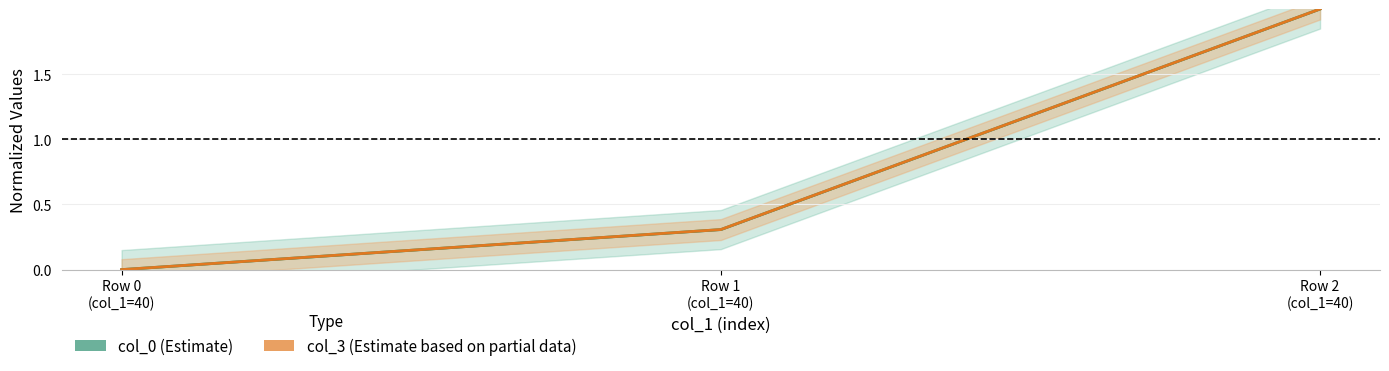

What is the label of the 2nd point from the right?

Row 1
(col_1=40)